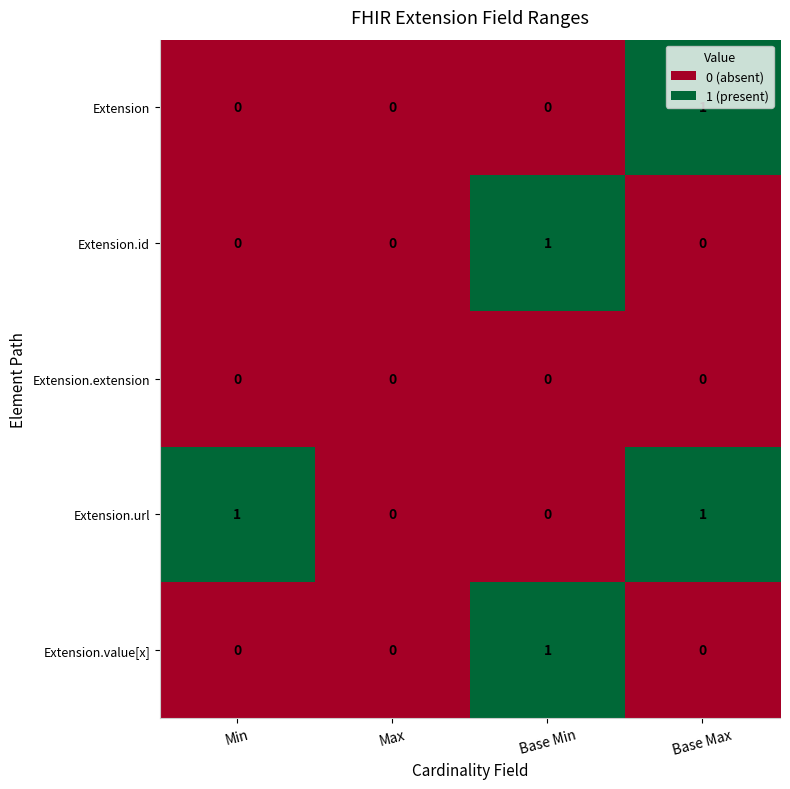

Between Min and Base Max, which series saw the biggest shift?

Extension